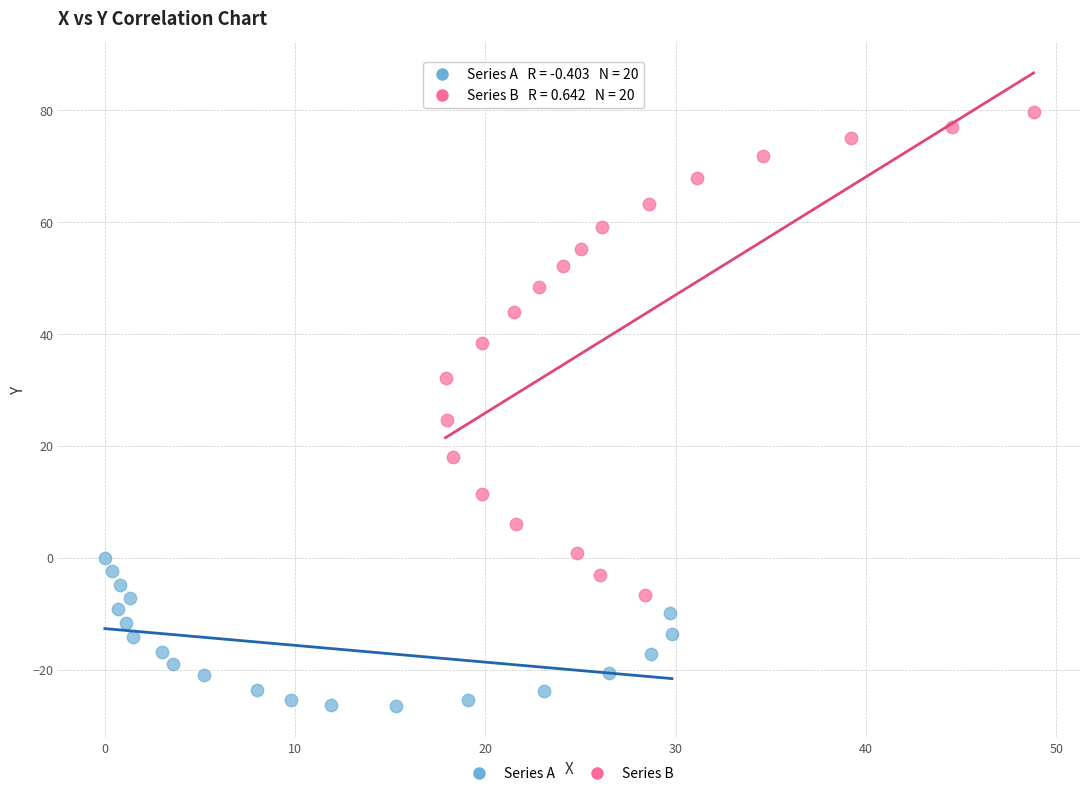

Which series reaches the maximum Y coordinate?

Series B